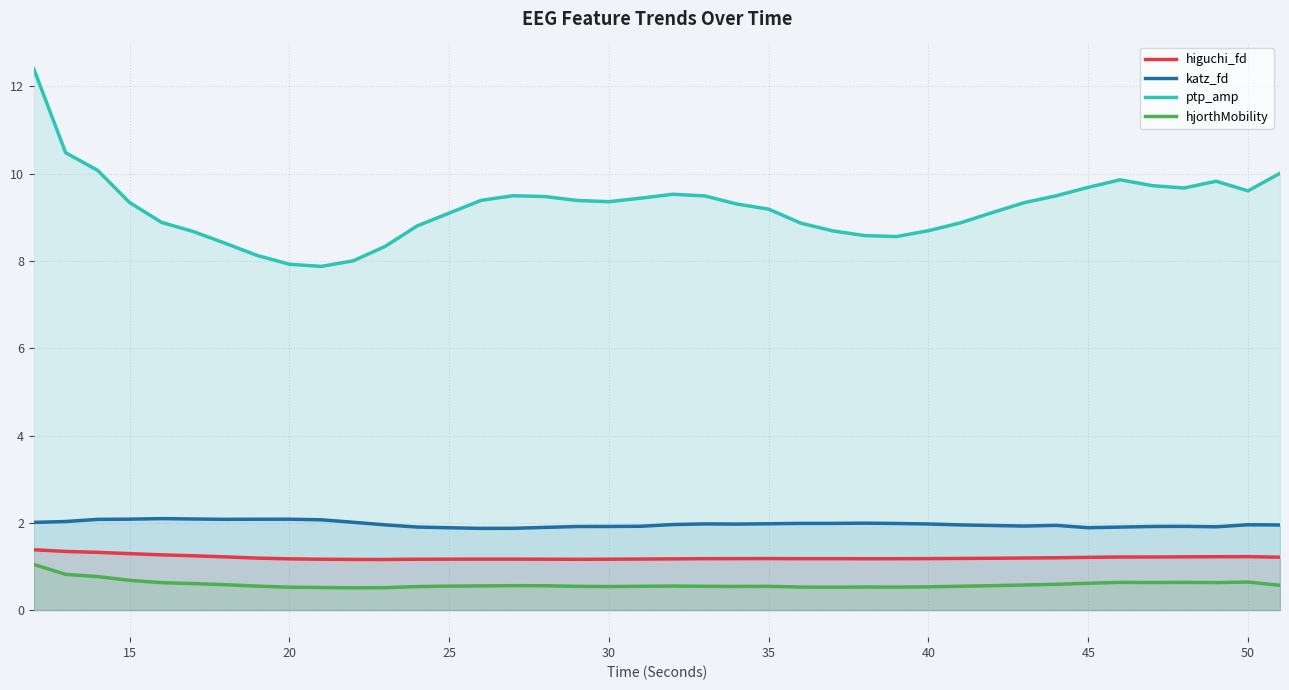

True or false: katz_fd and higuchi_fd intersect in this chart.

False